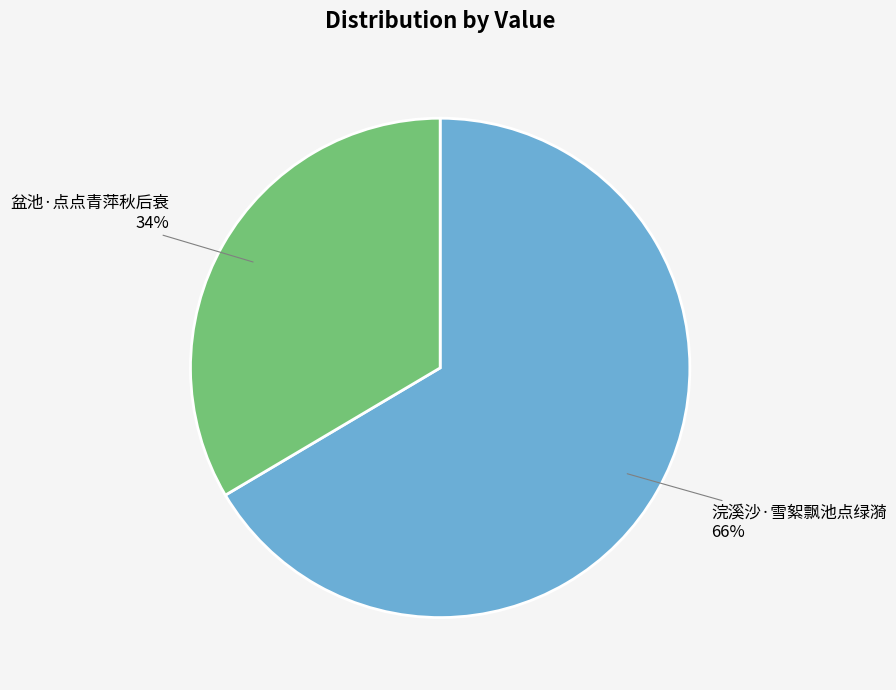

To the nearest percent, what is the combined percentage of 盆池·点点青萍秋后衰 and 浣溪沙·雪絮飘池点绿漪?

100%